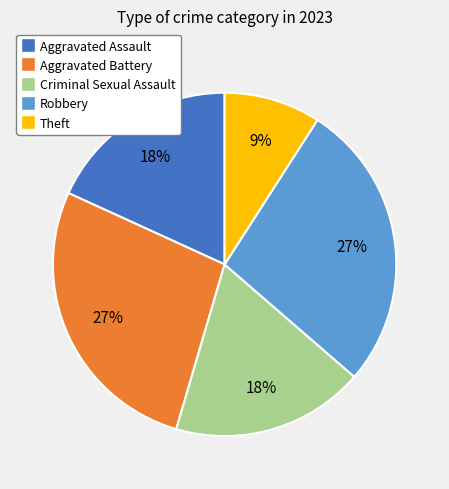

Which slice is the smallest?

Theft